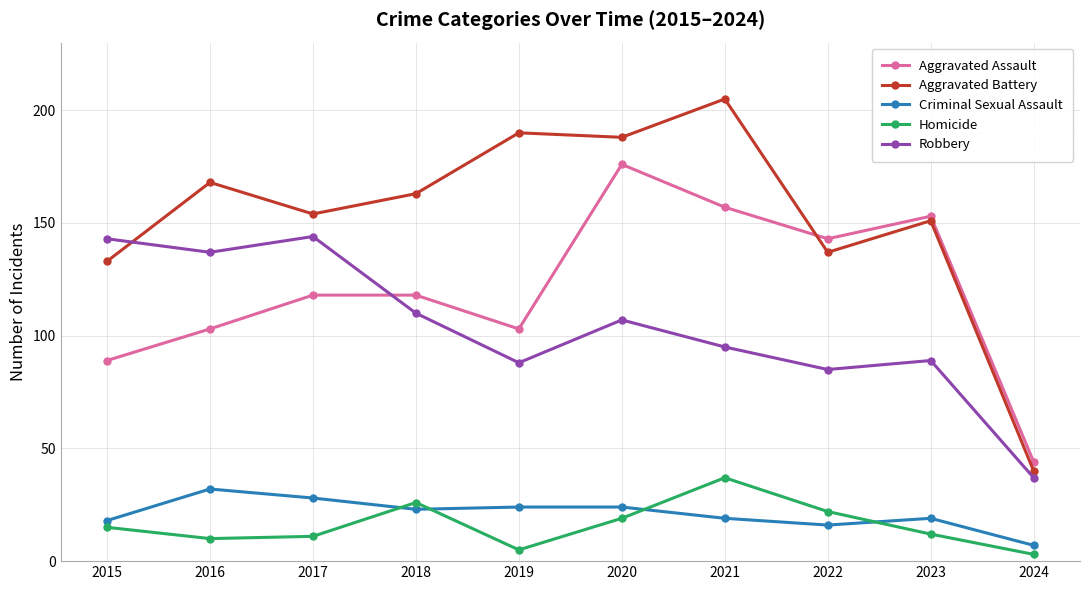

True or false: Aggravated Battery has a value of 205 at 2021.

True